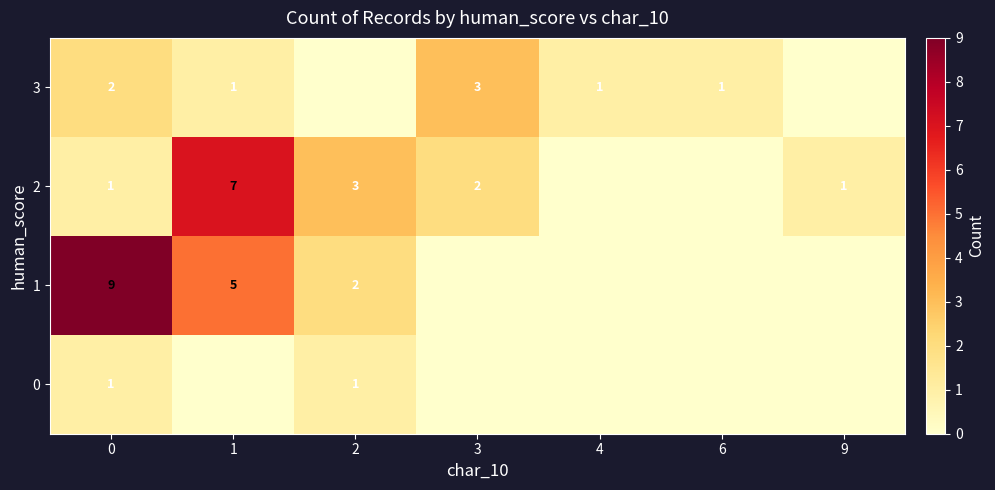

True or false: row_0 has a value of 0 at 3.

True